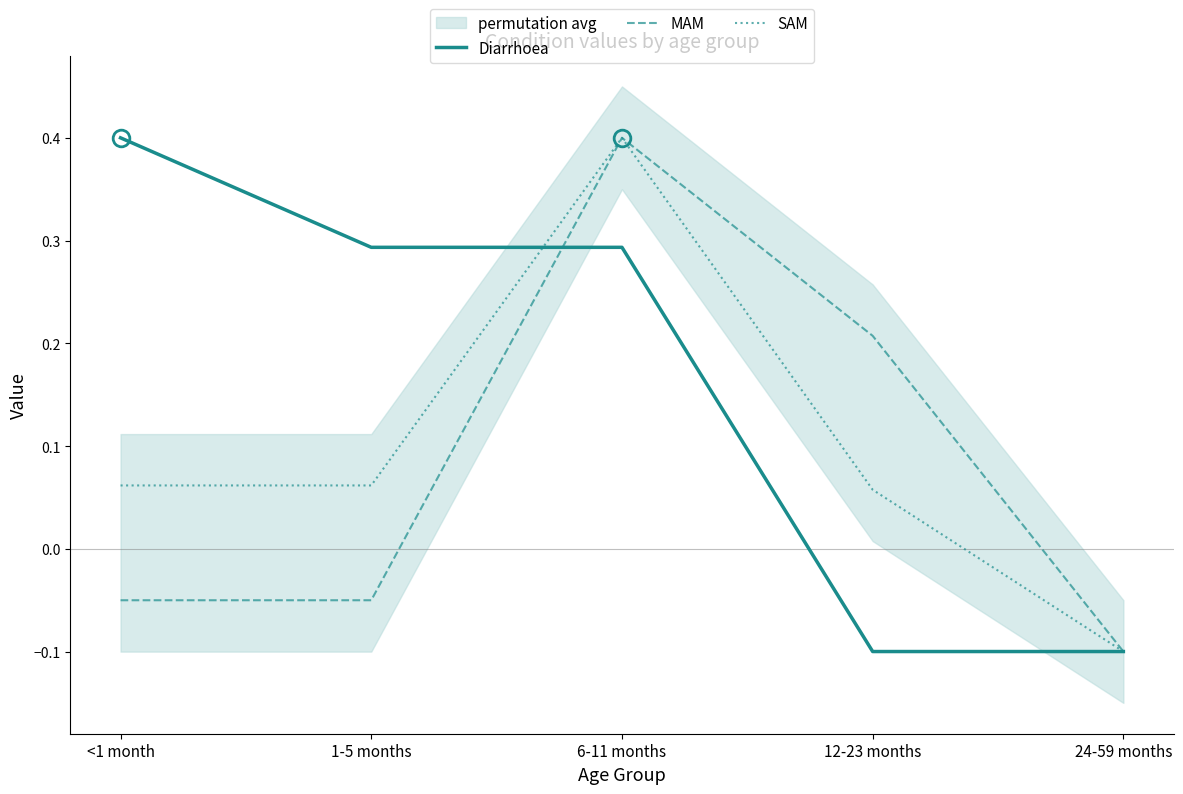

Is it true that SAM equals -0.1 at 24-59 months?

True